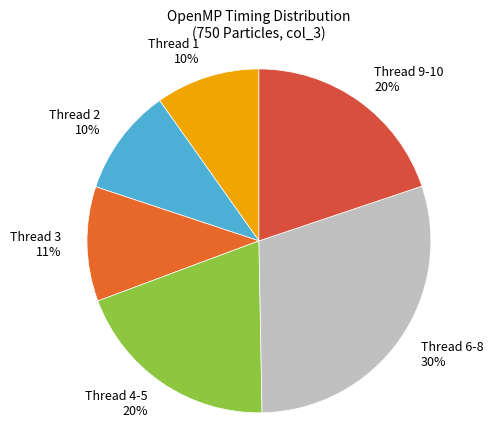

How many slices are in this pie chart?

6